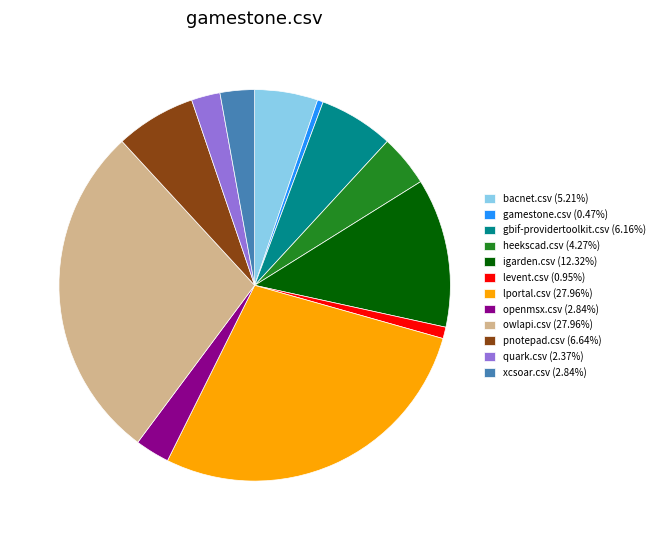

How many slices are in this pie chart?

12